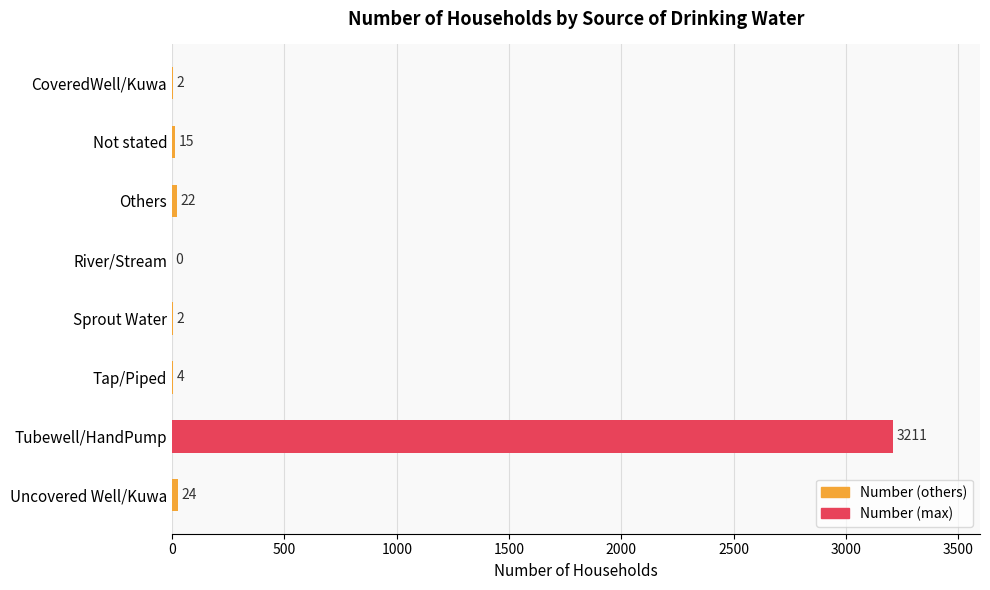

At which label is the value closest to 1605?

Uncovered Well/Kuwa